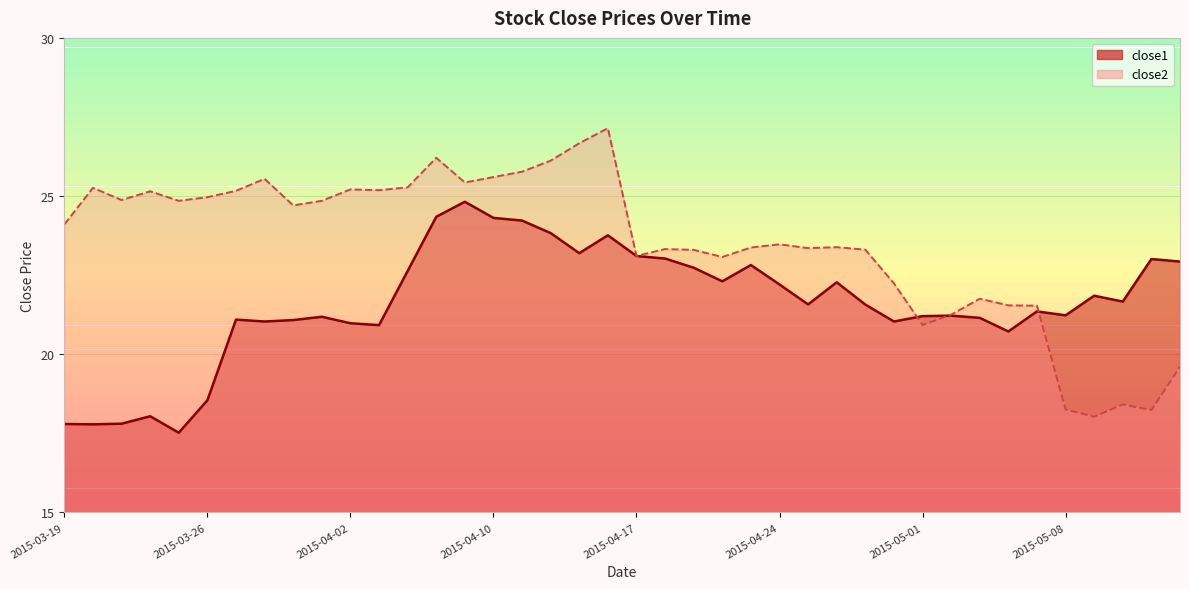

Where do close1 and close2 first cross each other?

2015-04-30 and 2015-05-01